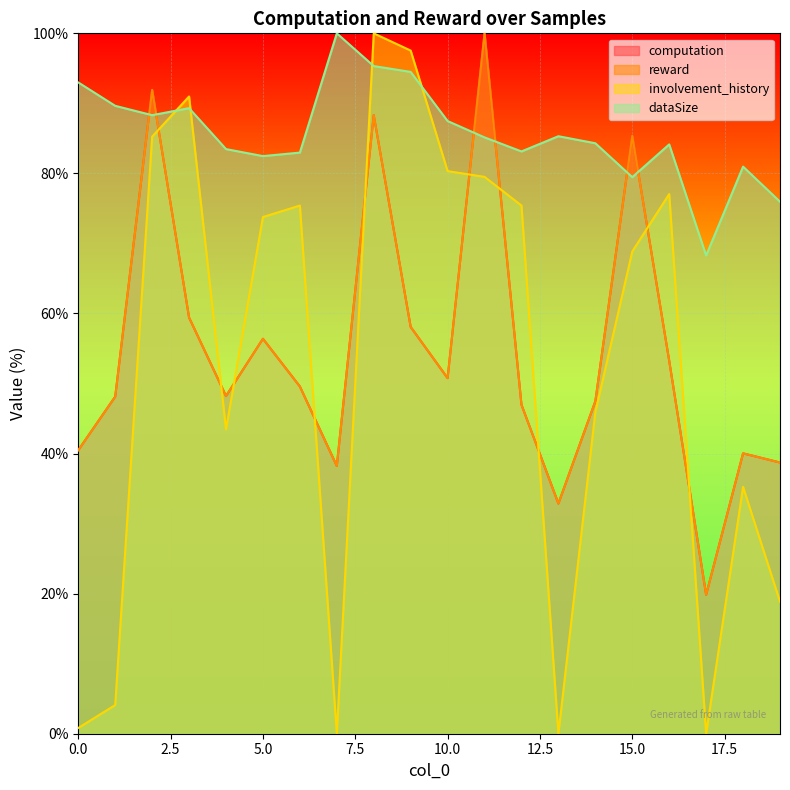

Which series has the largest total across all categories?

dataSize